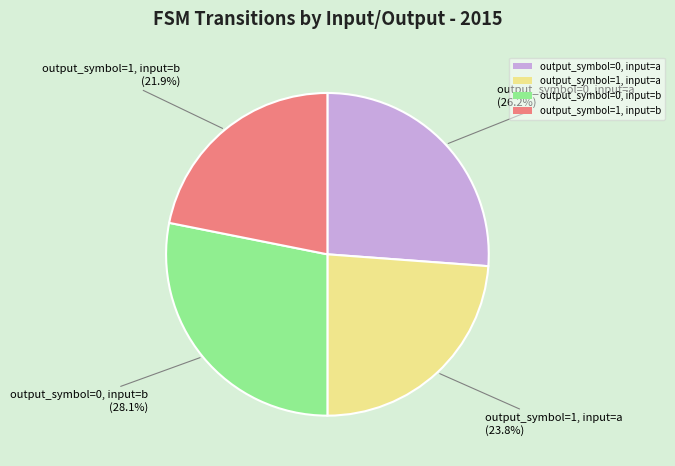

Count the number of slices in the pie.

4